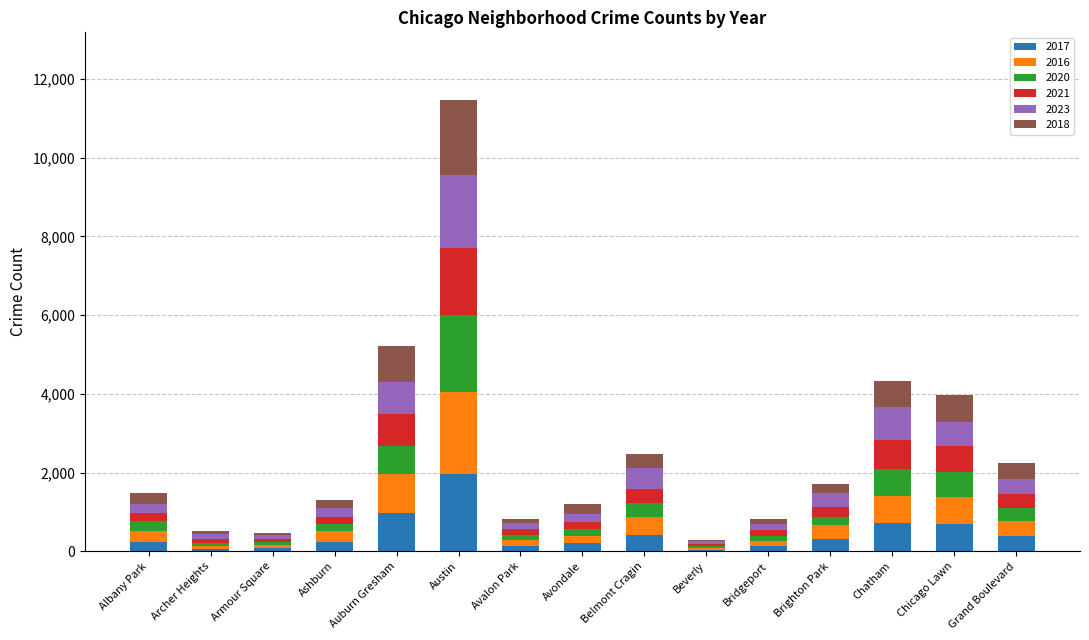

Which category has the highest value in the 2017 series?

Austin